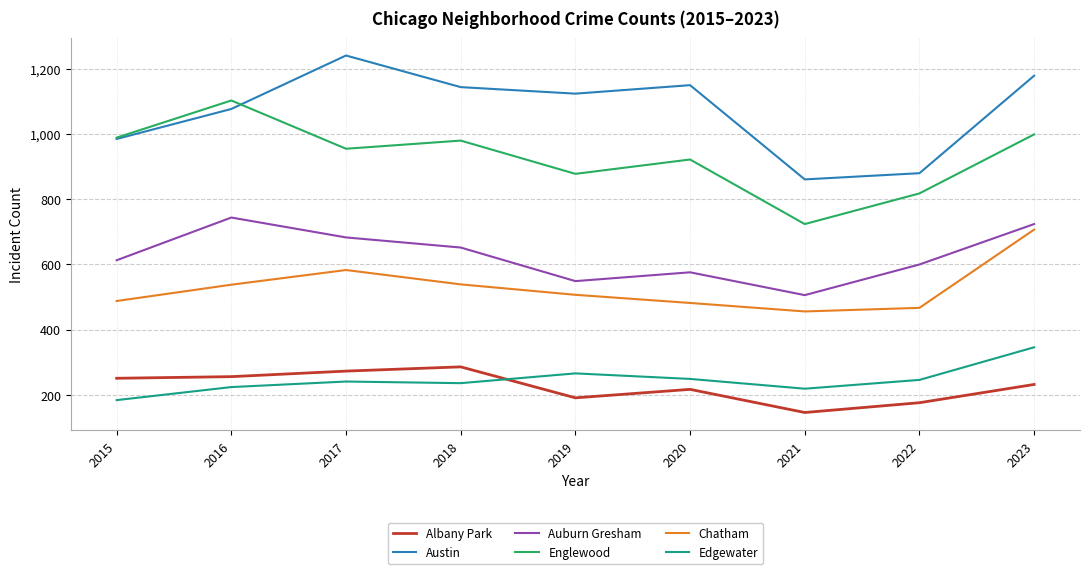

What is the difference between the highest and lowest values at 2023?

947